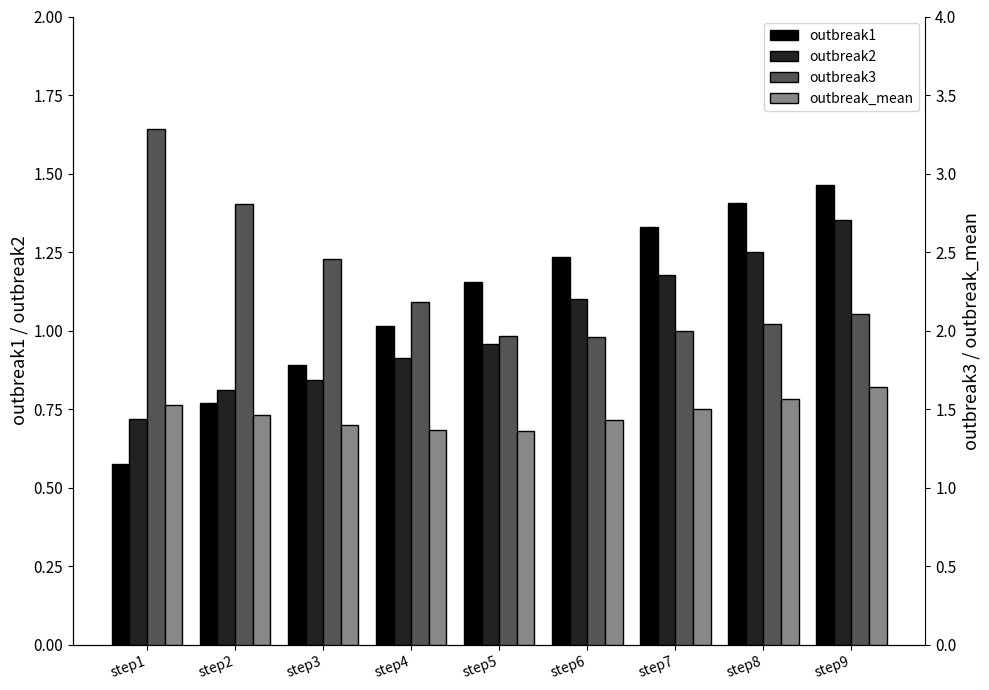

Reading left to right, list all the values displayed in this chart.

outbreak1: step1=0.6	step2=0.8	step3=0.9	step4=1.0	step5=1.2	step6=1.2	step7=1.3	step8=1.4	step9=1.5
outbreak2: step1=0.7	step2=0.8	step3=0.8	step4=0.9	step5=1.0	step6=1.1	step7=1.2	step8=1.2	step9=1.4
outbreak3: step1=3.3	step2=2.8	step3=2.5	step4=2.2	step5=2.0	step6=2.0	step7=2.0	step8=2.0	step9=2.1
outbreak_mean: step1=1.5	step2=1.5	step3=1.4	step4=1.4	step5=1.4	step6=1.4	step7=1.5	step8=1.6	step9=1.6